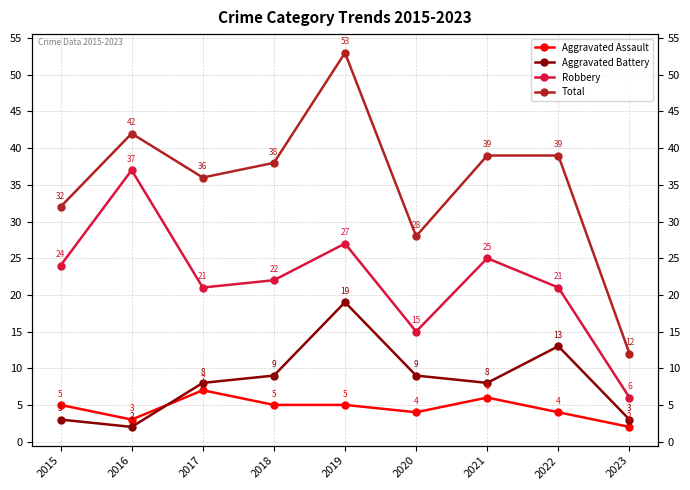

What is the difference between the maximum and minimum values in the Aggravated Battery series?

17